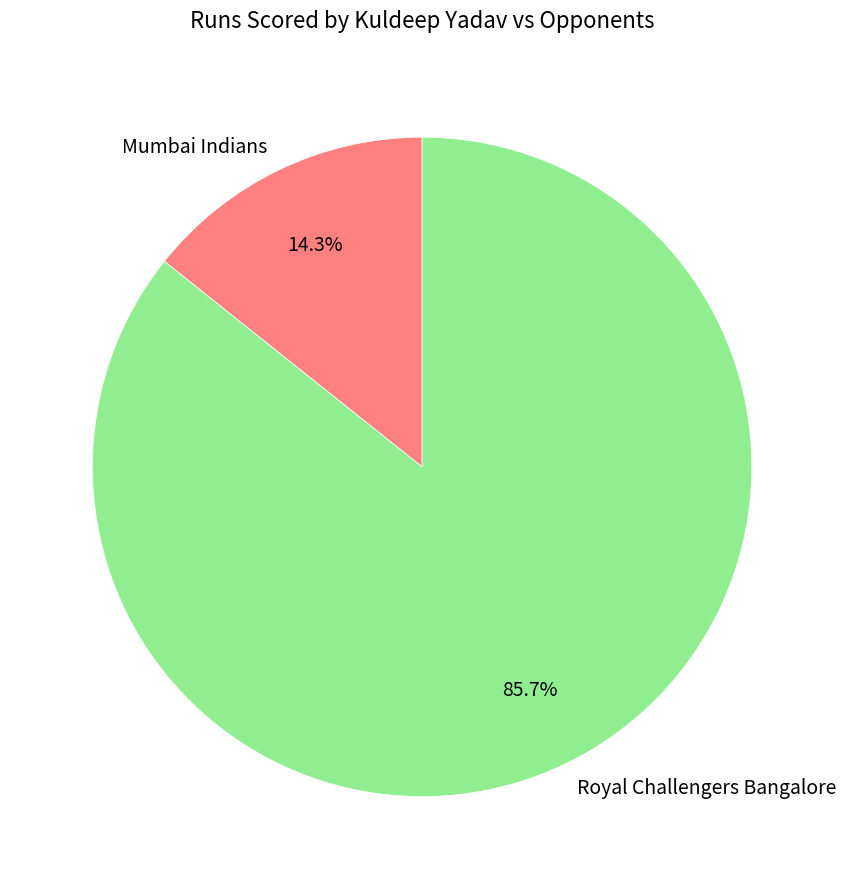

How many slices are in this pie chart?

2